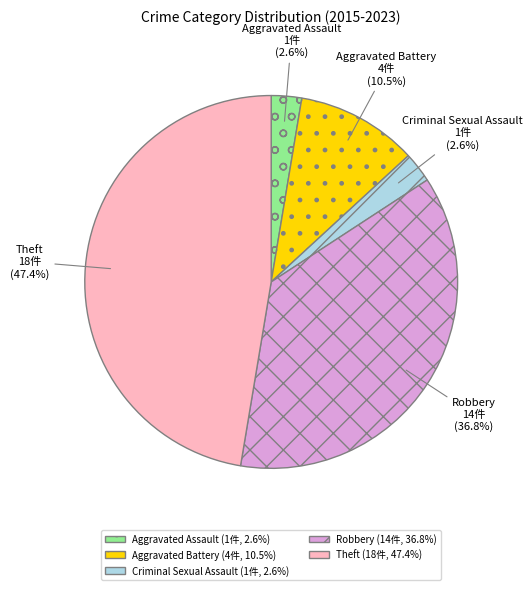

To the nearest percent, what is the difference between the largest and smallest slice percentages?

45%